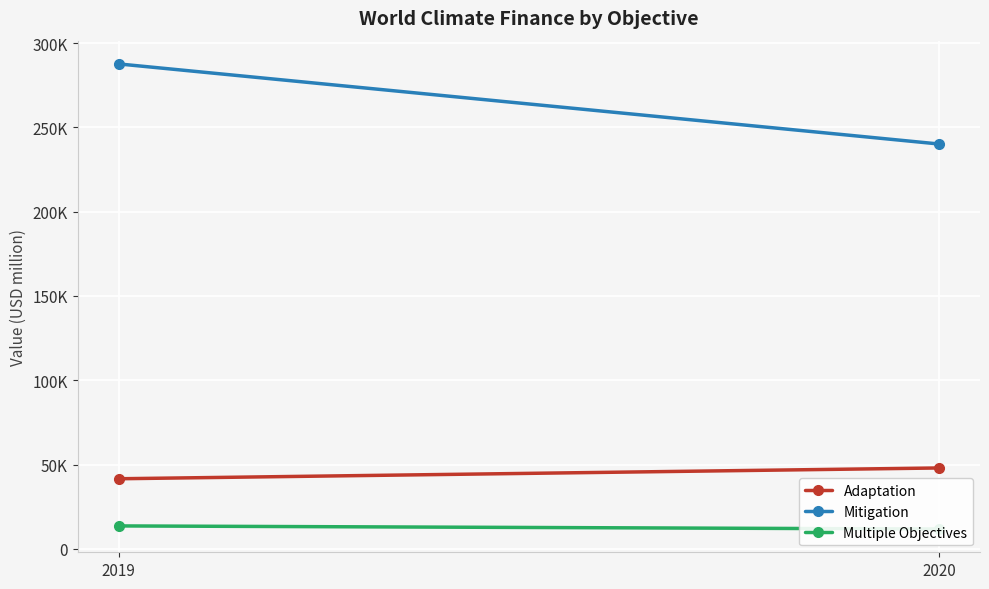

What is the maximum value shown in the chart?

287614